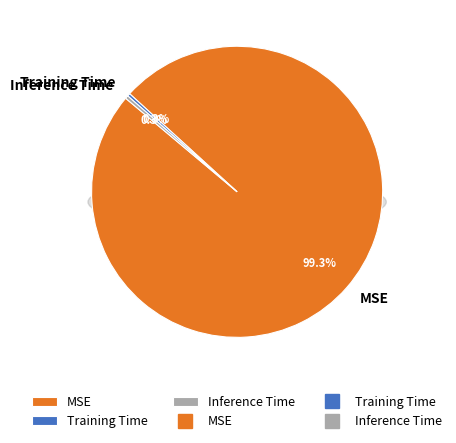

To the nearest percent, what is the combined percentage of MSE and Training Time?

100%